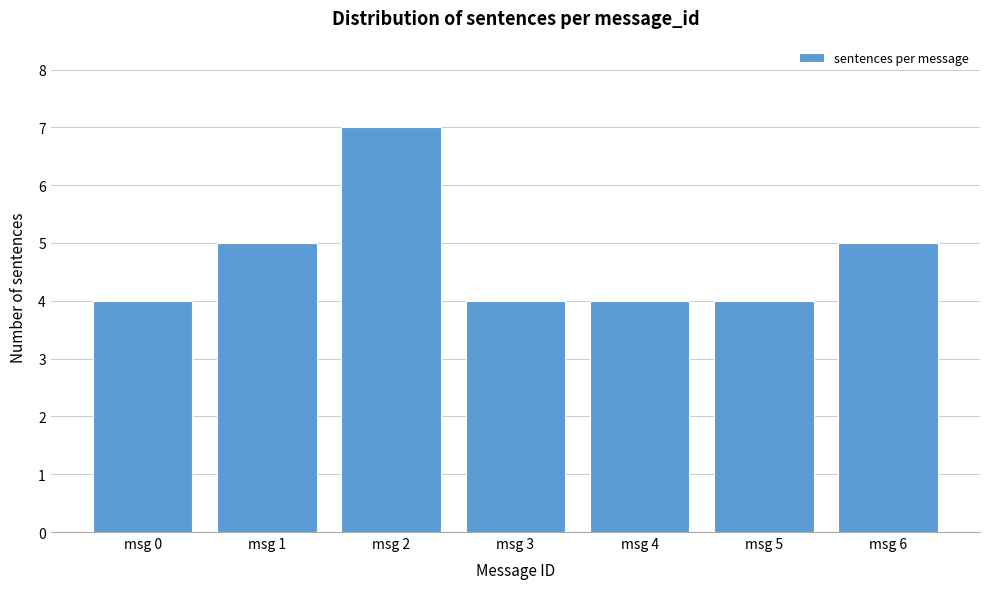

Reading left to right, transcribe all the data shown in this chart.

4	5	7	4	4	4	5